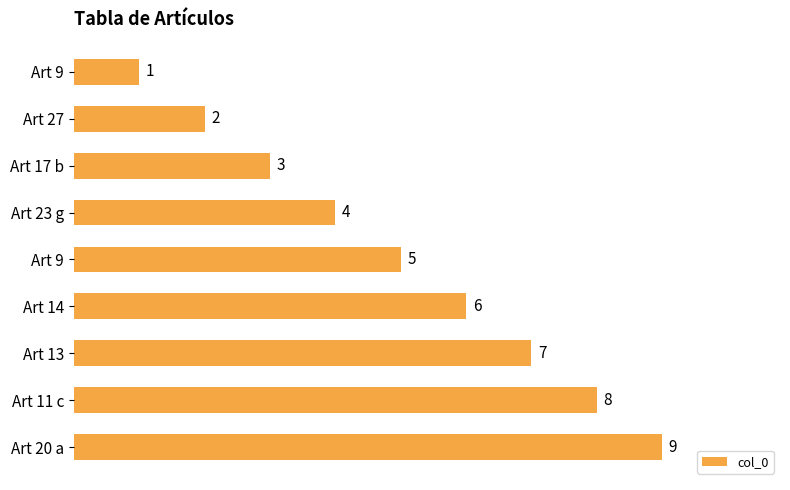

How many bars are there in total?

9